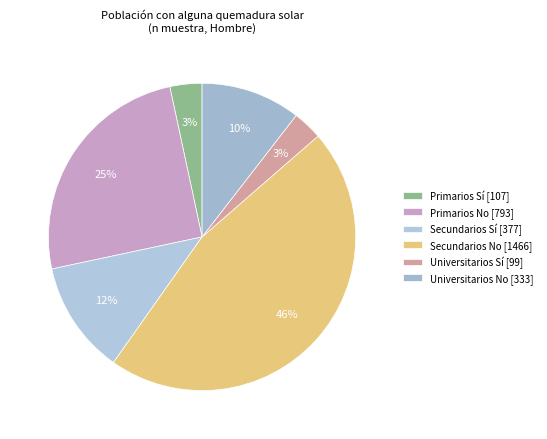

The Secundarios Sí slice represents 1% of the pie. True or false?

False